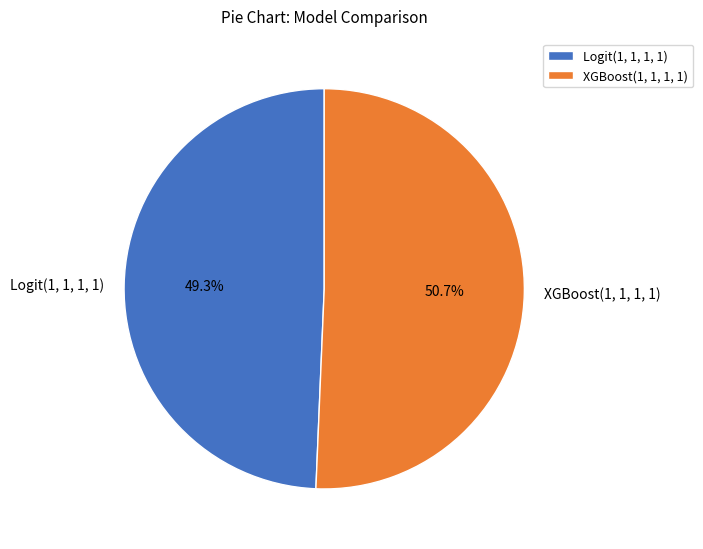

Which slice is the largest?

XGBoost(1, 1, 1, 1)